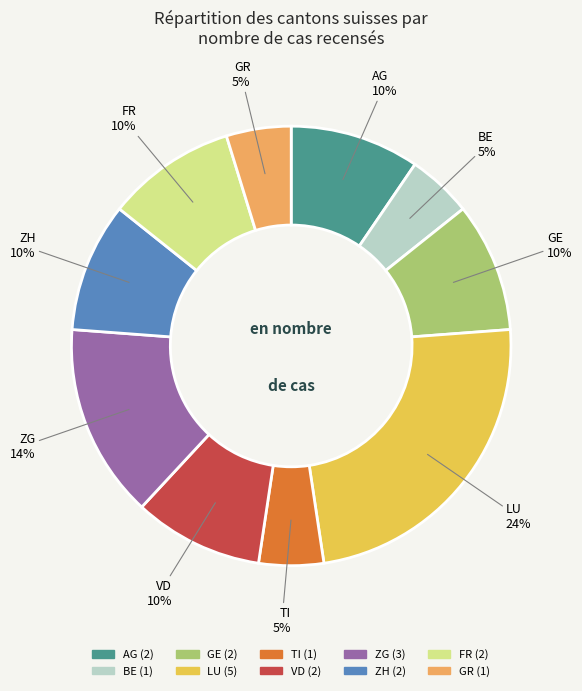

To the nearest percent, what is the difference between the ZH and BE slice percentages?

5%